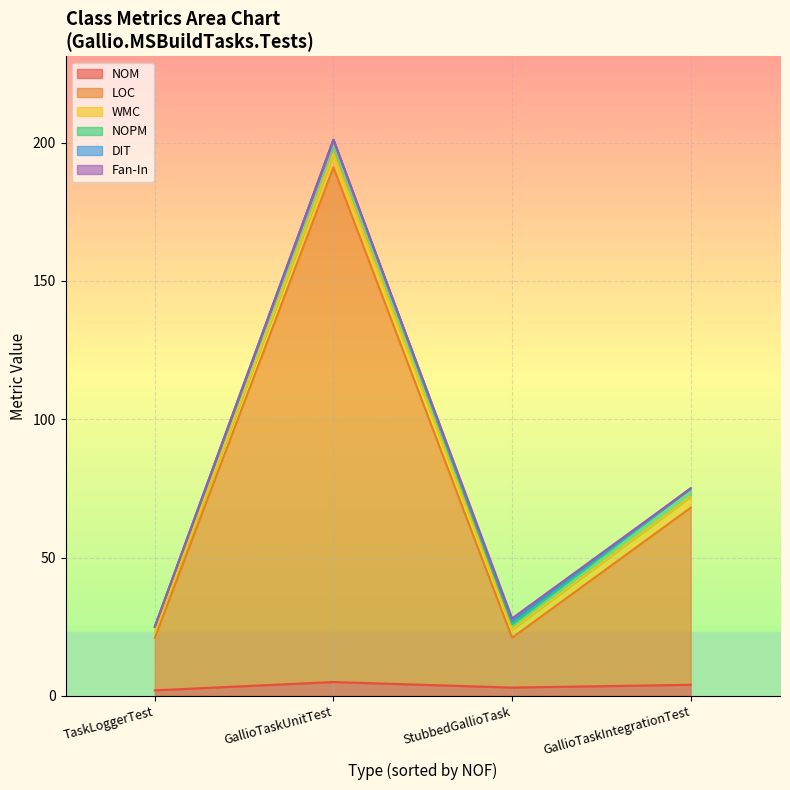

At StubbedGallioTask, list the series in order from largest to smallest.

LOC, NOM, WMC, NOPM, DIT, Fan-In